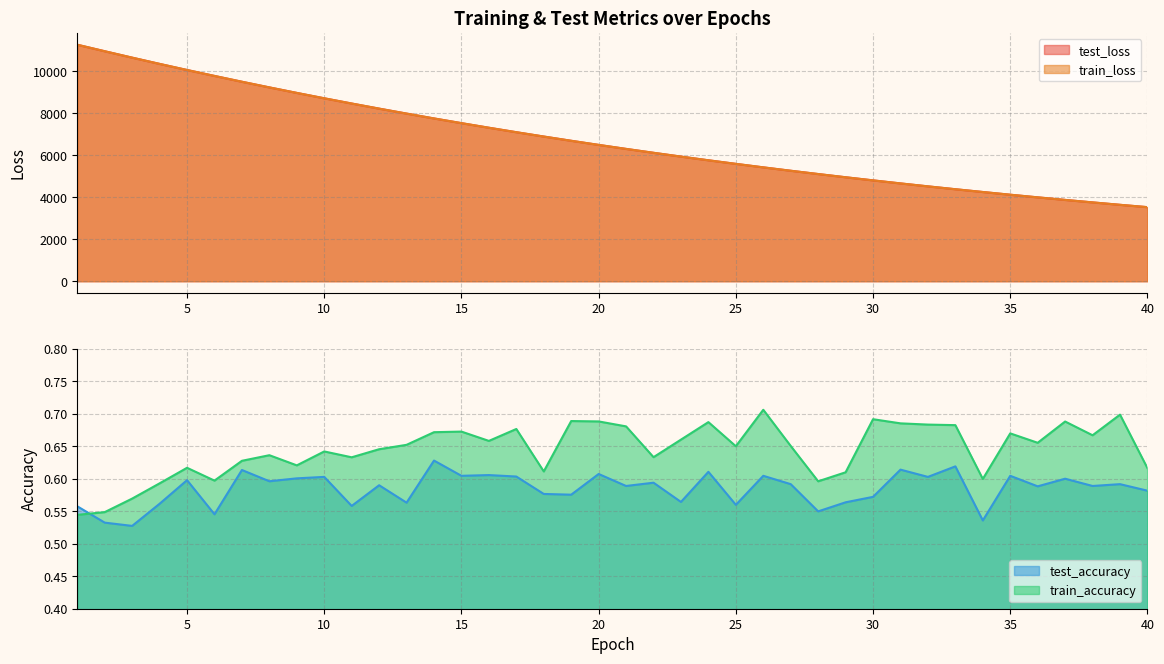

How many categories are shown in the chart?

40